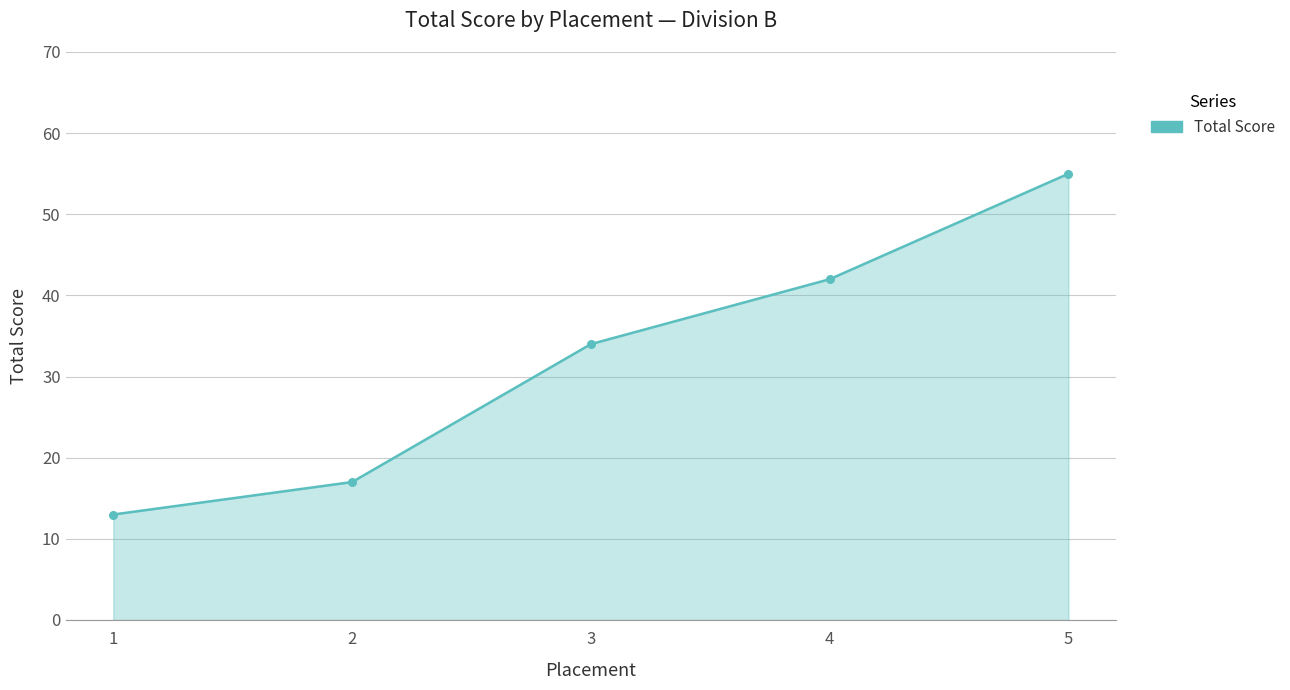

What is the change in value from 1 to 3?

+21